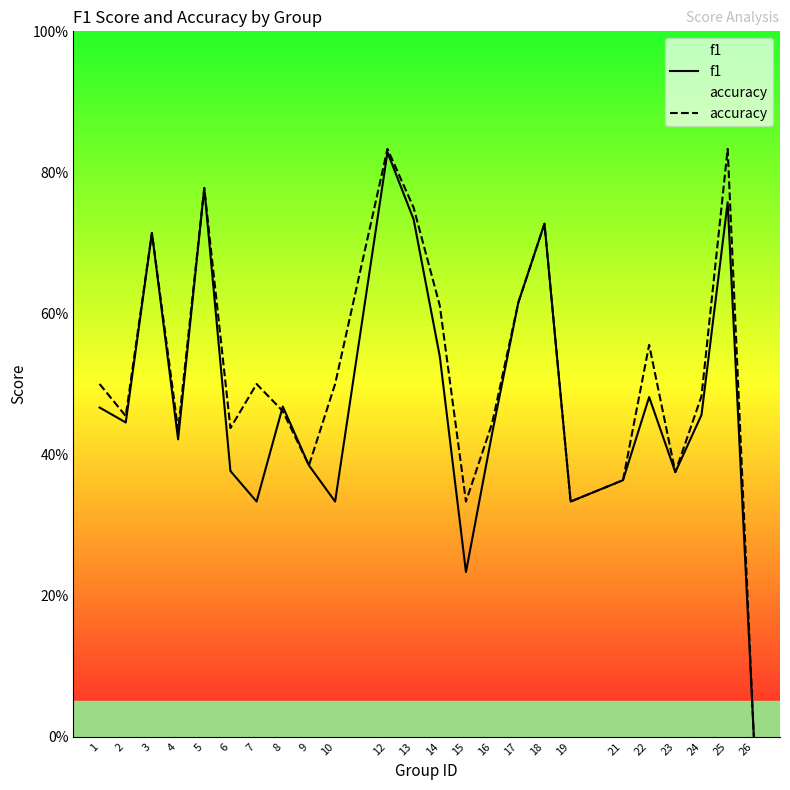

True or false: f1 has a value of 0.6 at 17.

True